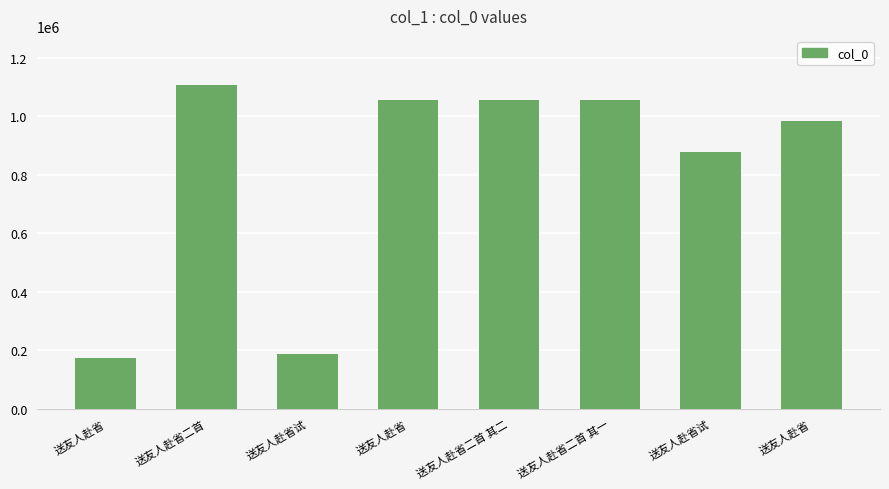

How many categories are shown in the chart?

8